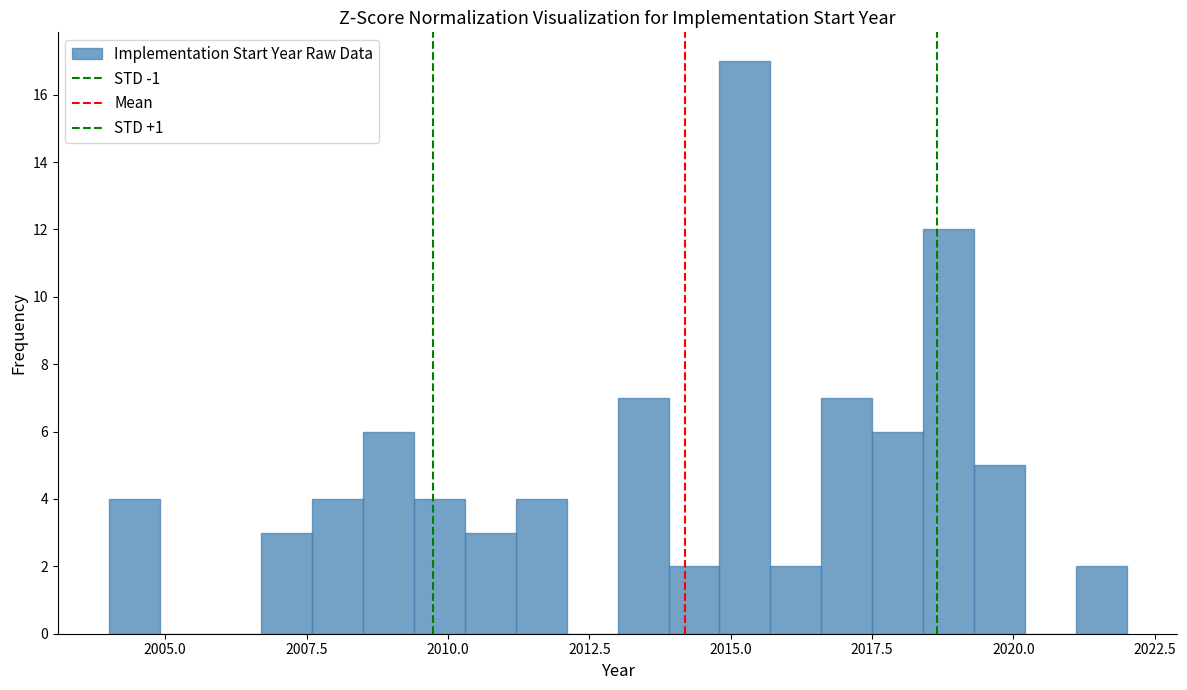

Around what value on the x-axis is the tallest bar? Give the approximate position of its centre, as read against the axis.

2015.5